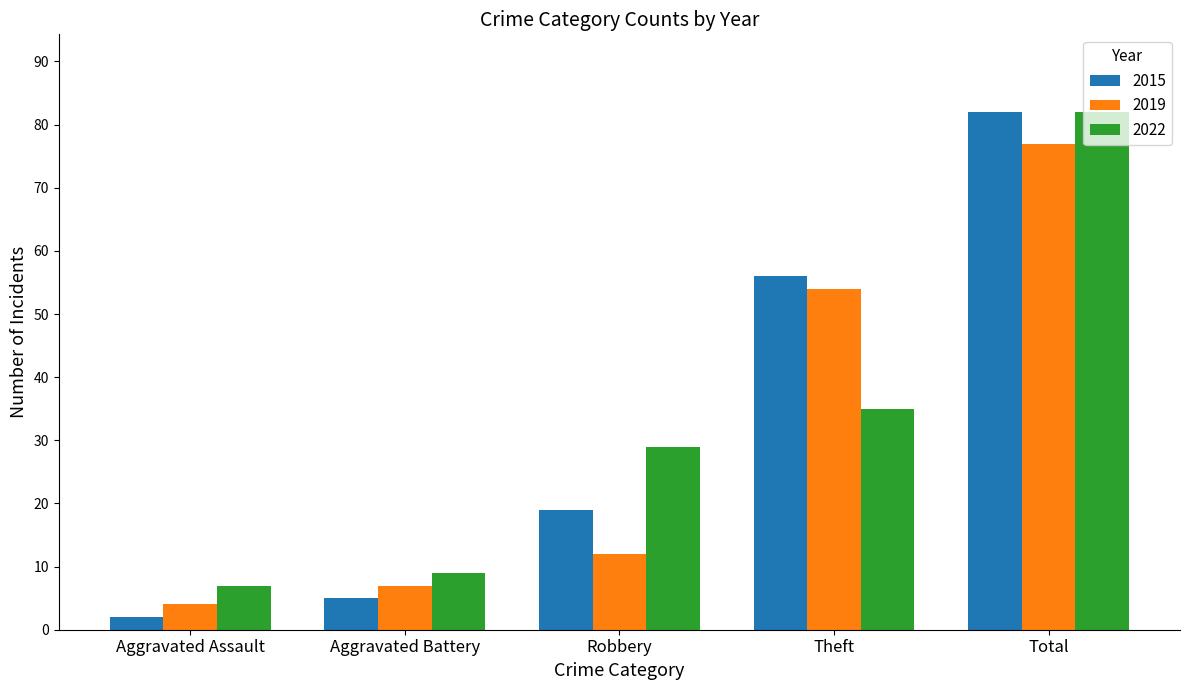

Reading left to right, list all the values displayed in this chart.

2015: Aggravated Assault=2	Aggravated Battery=5	Robbery=19	Theft=56	Total=82
2019: Aggravated Assault=4	Aggravated Battery=7	Robbery=12	Theft=54	Total=77
2022: Aggravated Assault=7	Aggravated Battery=9	Robbery=29	Theft=35	Total=82